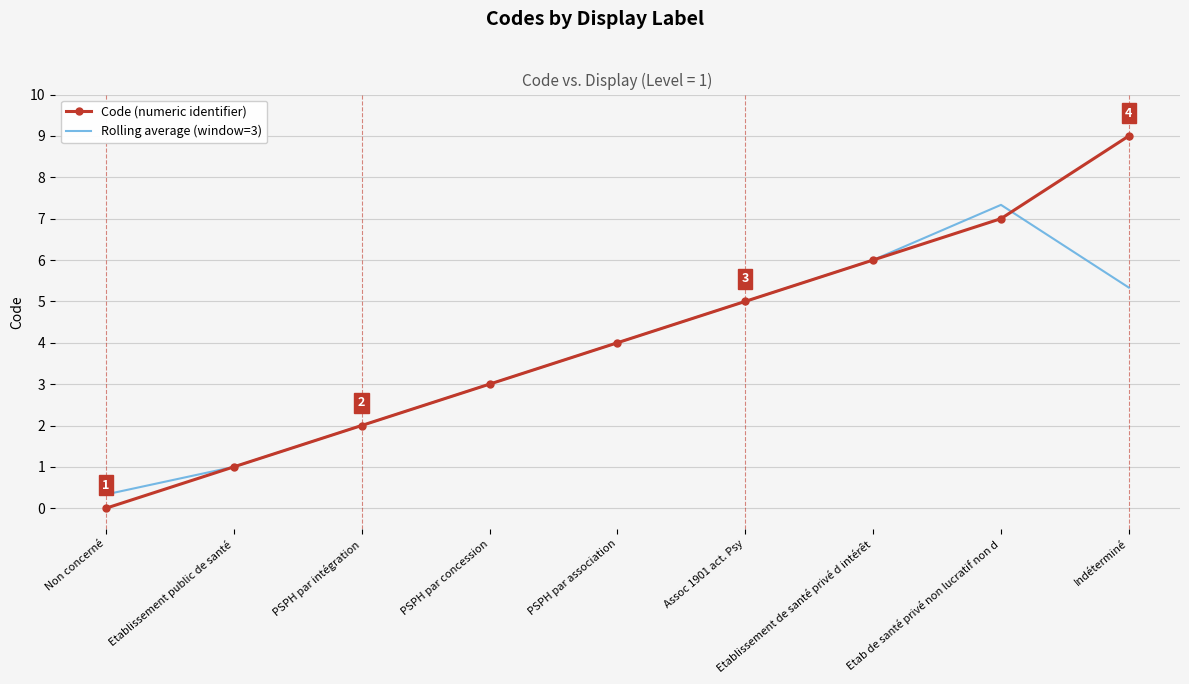

What position from the left is Non concerné?

1